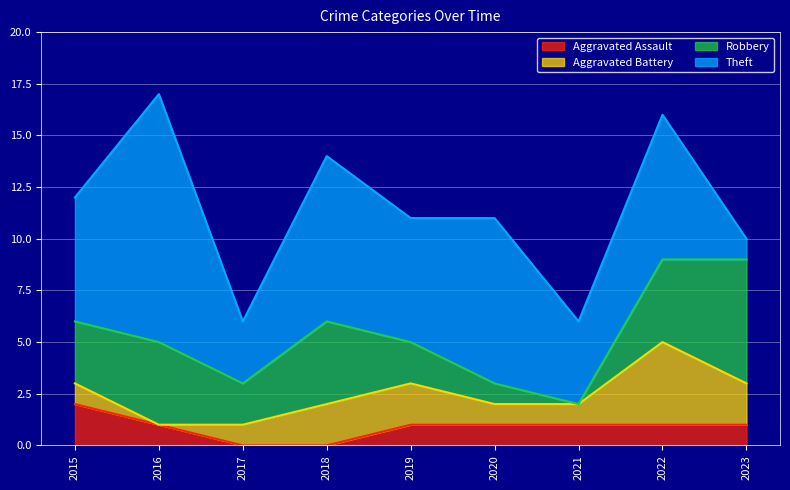

Rank the categories by Aggravated Battery value from highest to lowest.

2022, 2018, 2019, 2023, 2015, 2017, 2020, 2021, 2016